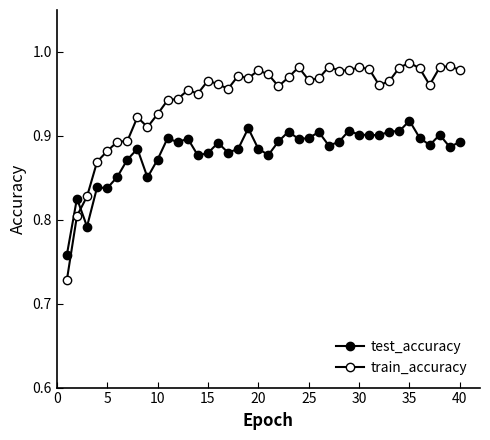

What is the sum of all test_accuracy values?

35.2